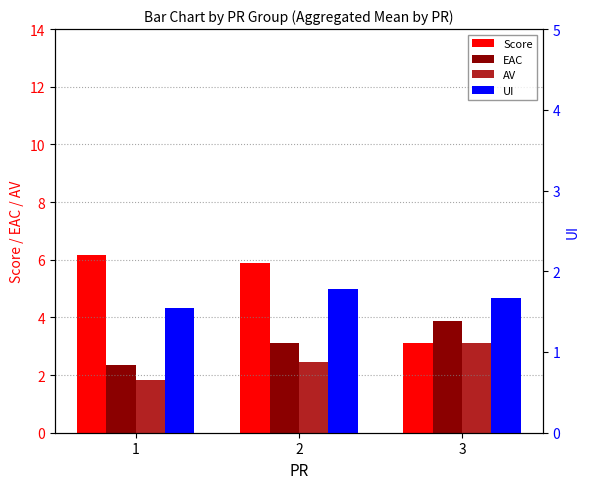

List the series in order of their overall mean, highest first.

Score, EAC, AV, UI